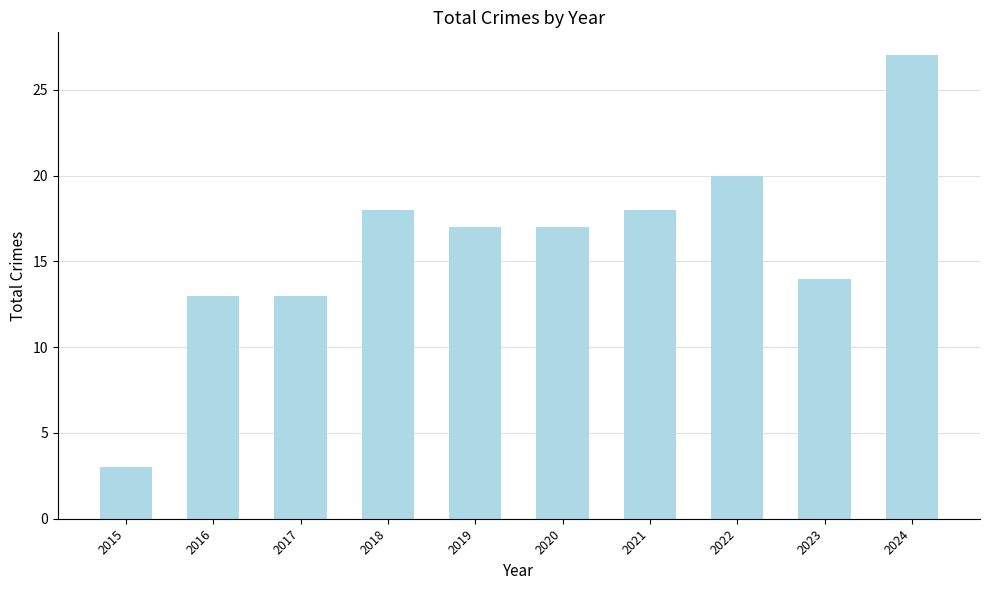

What is the difference between the values at 2023 and 2016?

1